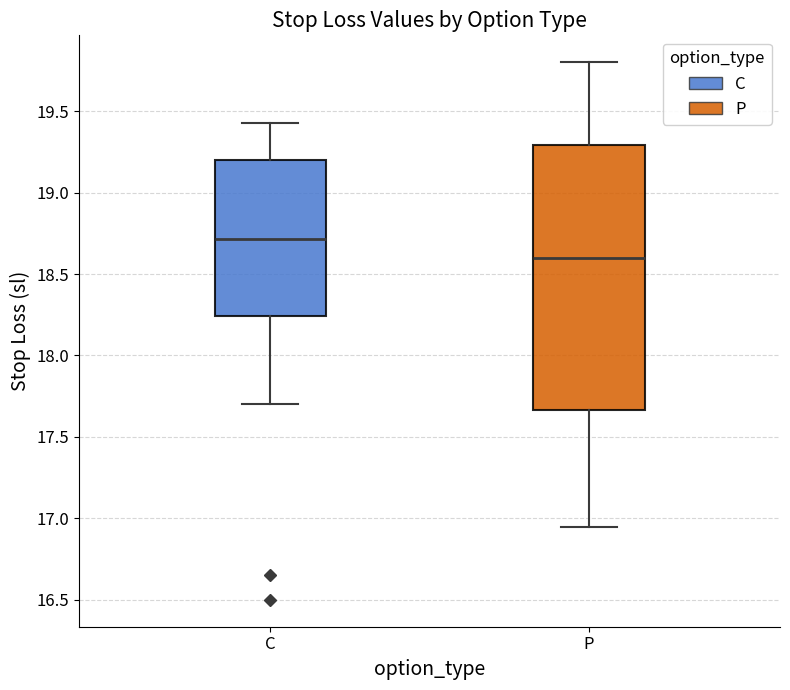

Reading left to right, transcribe this box plot: for each box, give where its median line is, the range the box spans, and where its two whiskers end, as read against the y-axis. The values are not printed on the chart, so give them approximately, as read against the axis.

C: median 18.70, box 18.25 to 19.20, whiskers 17.70 to 19.45
P: median 18.60, box 17.65 to 19.30, whiskers 16.95 to 19.80